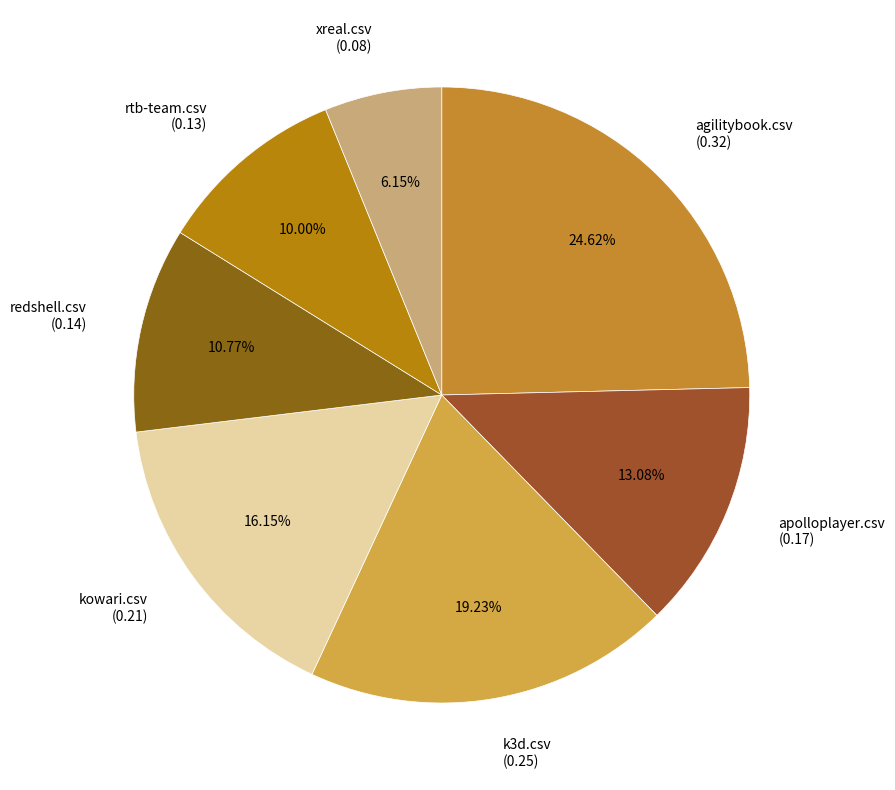

Rank the categories by value from lowest to highest.

xreal.csv, rtb-team.csv, redshell.csv, apolloplayer.csv, kowari.csv, k3d.csv, agilitybook.csv